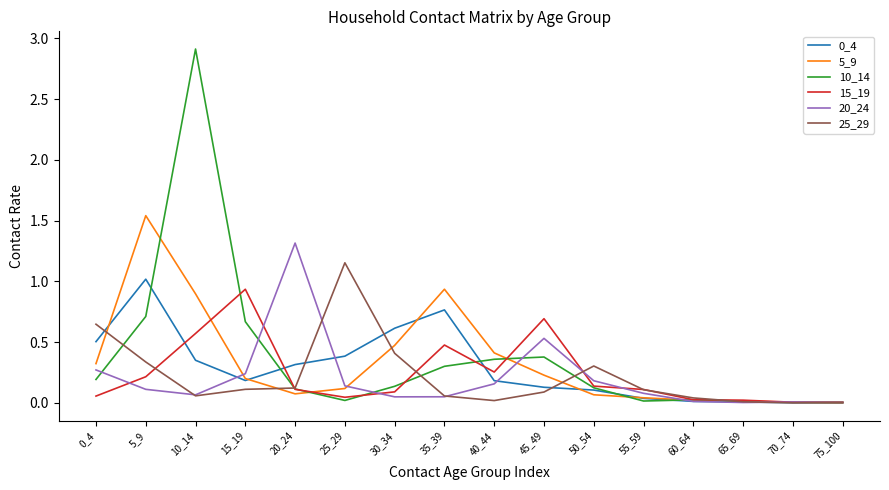

Where is the first local minimum for 15_19?

25_29